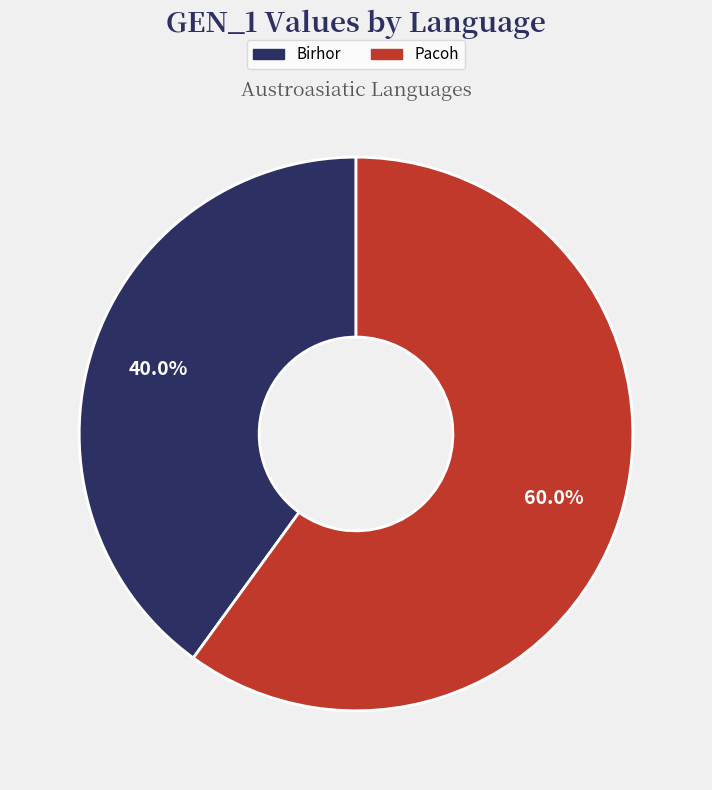

Is there a majority slice in this chart?

Yes